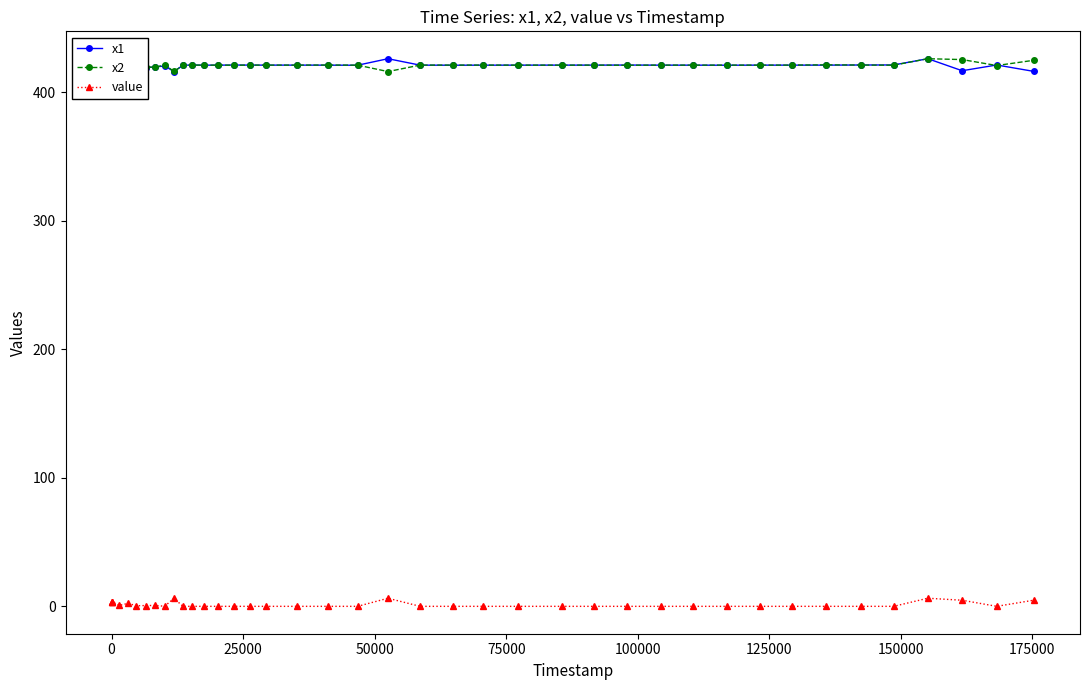

At how many categories does at least one series exceed 231?

40